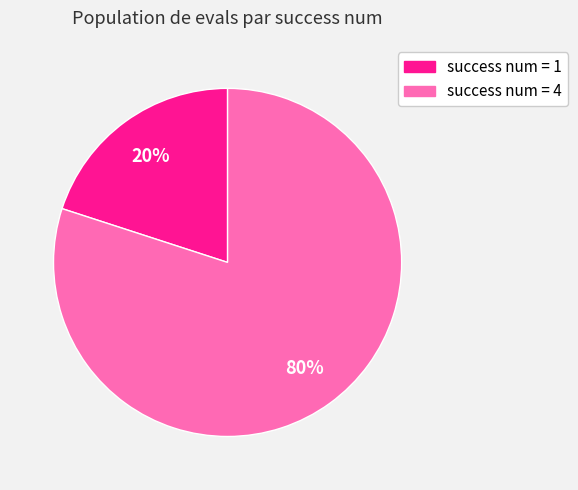

Do success num = 1 and success num = 4 together represent more than half of the pie?

Yes